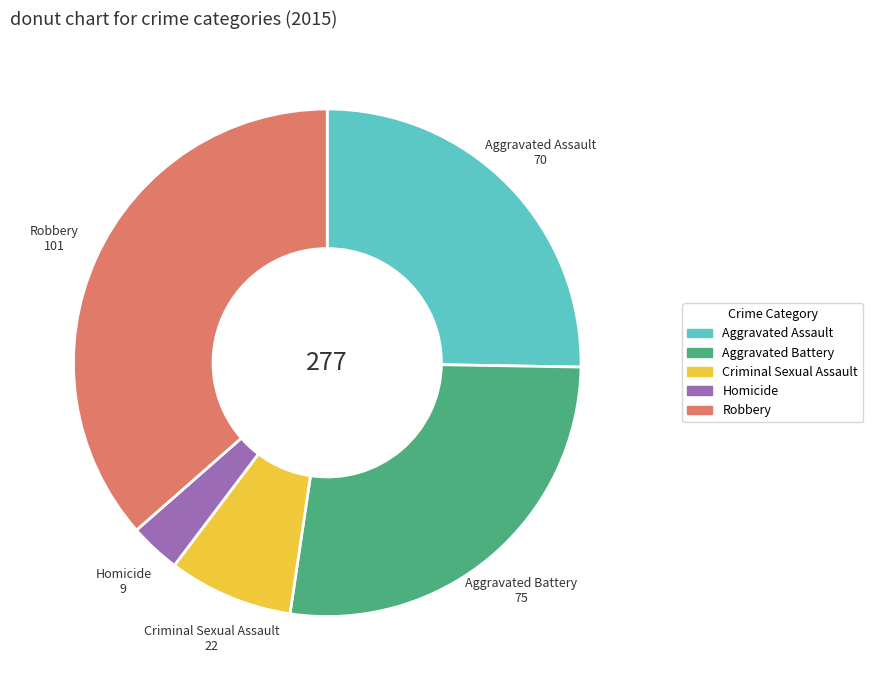

Rank the categories by value from highest to lowest.

Robbery, Aggravated Battery, Aggravated Assault, Criminal Sexual Assault, Homicide